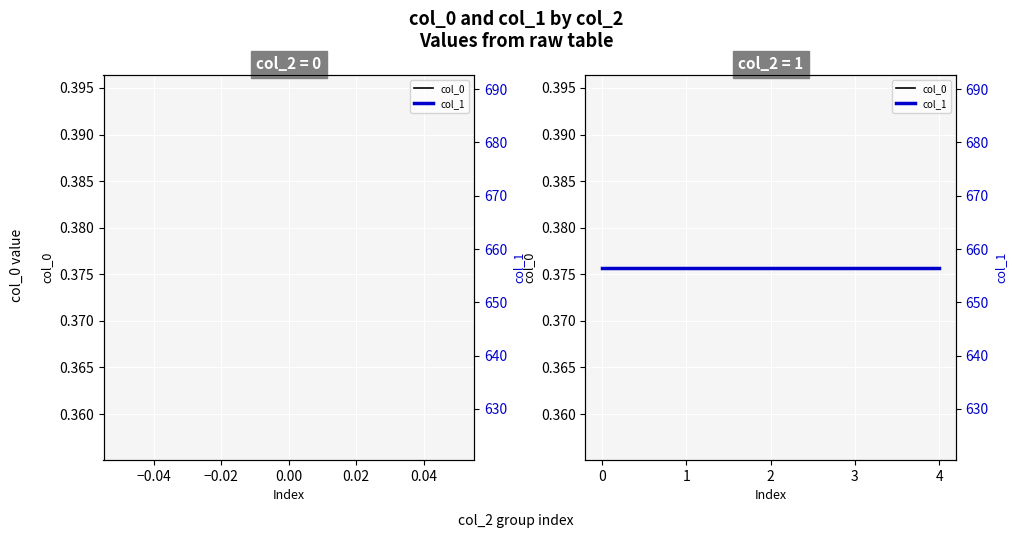

What is the average value of the col_0 series?

0.4